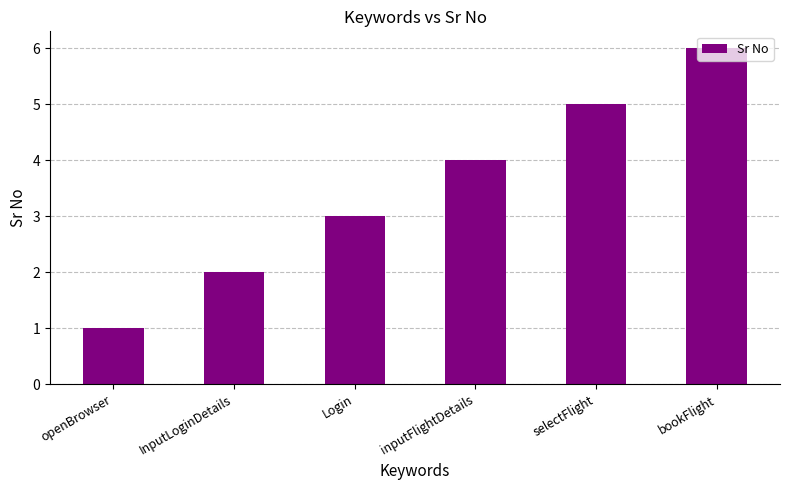

What is the difference between the values at openBrowser and InputLoginDetails?

1